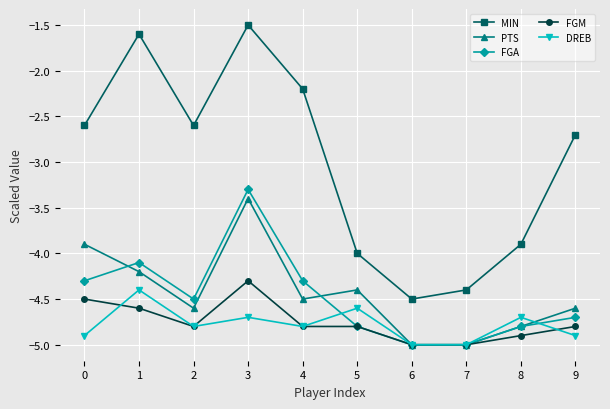

Which series ends up on top after the final intersection of DREB and PTS?

PTS